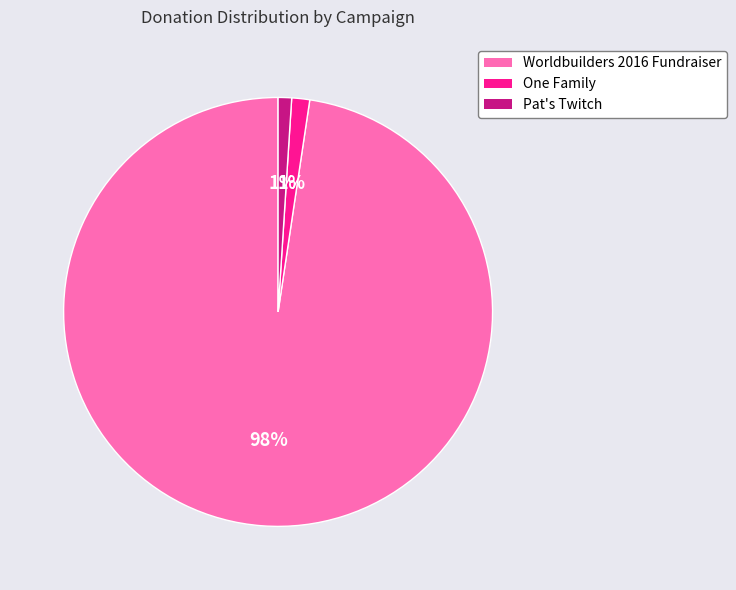

To the nearest percent, what is the average slice percentage?

33%